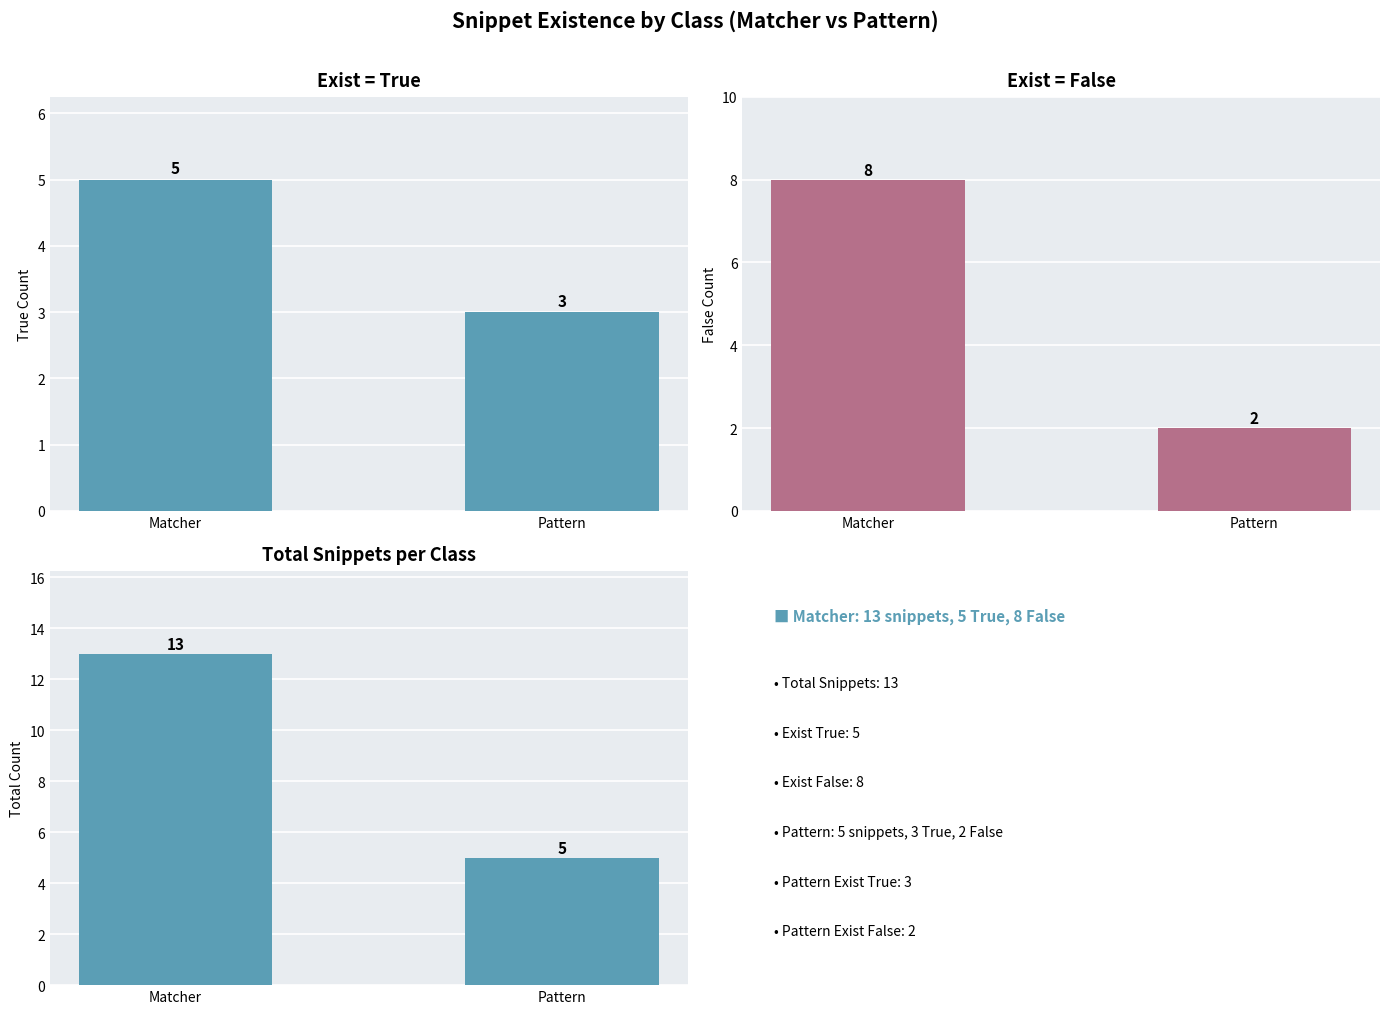

Is the value of Exist (False) at Pattern greater than the value of Exist (True) at Matcher?

No